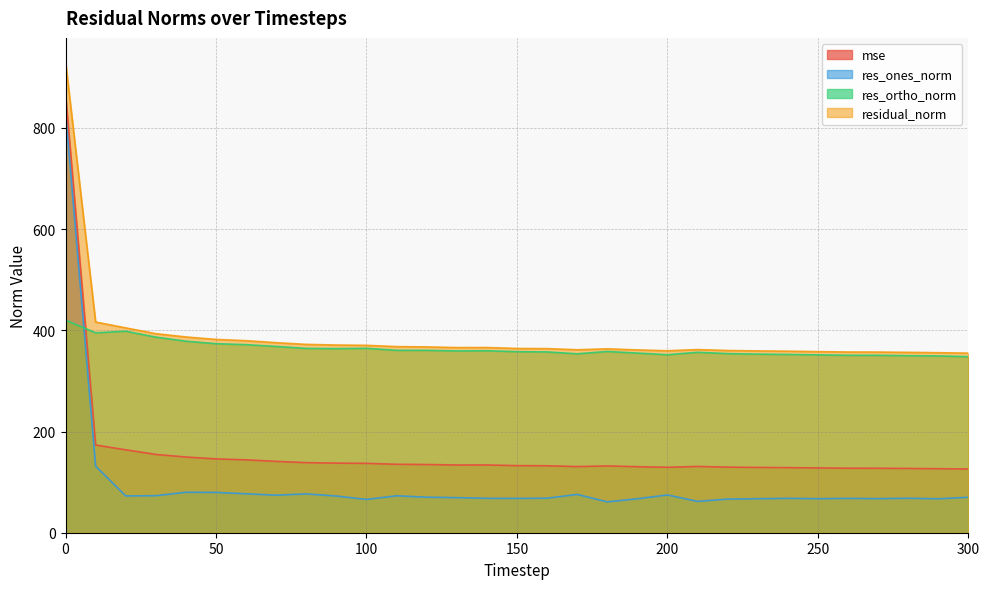

What is the greatest value displayed?

931.2